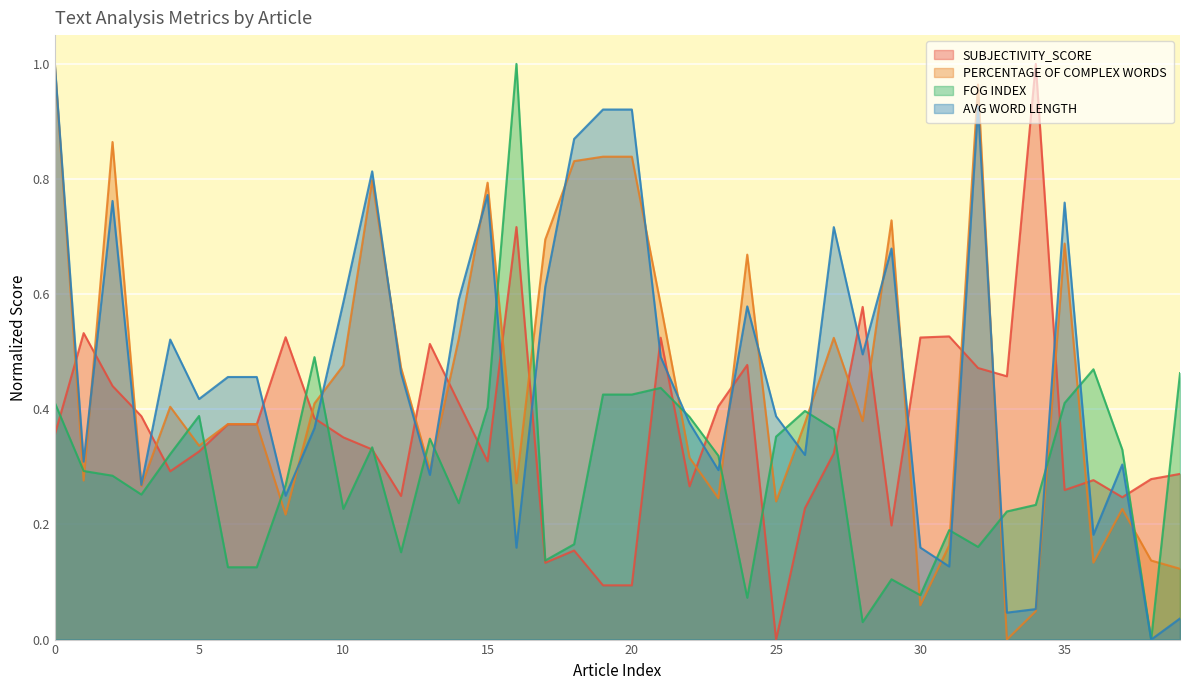

At which category does PERCENTAGE OF COMPLEX WORDS reach its first local valley?

1